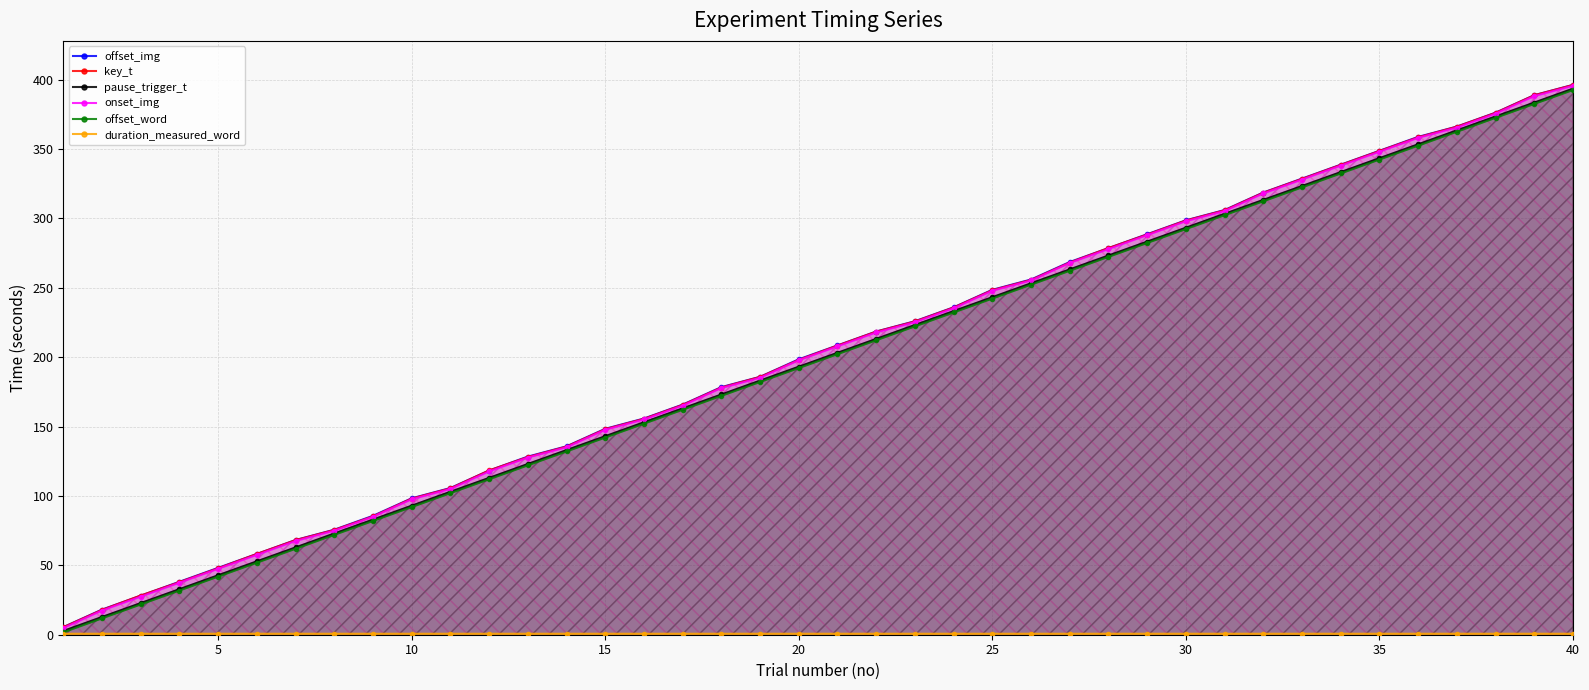

Is it true that key_t equals 87.6 at 15?

False